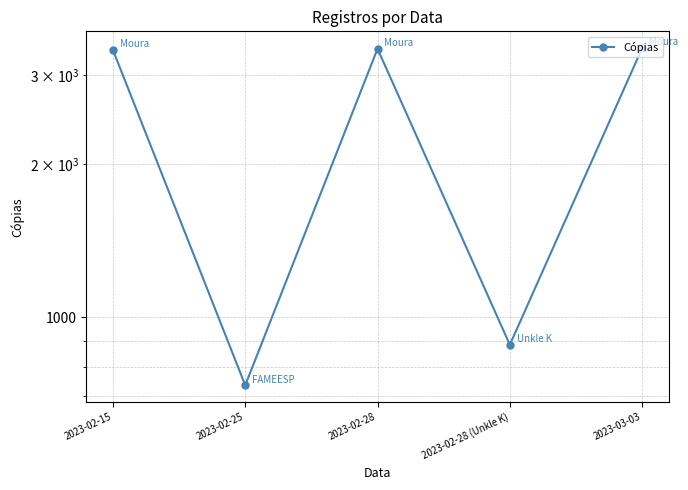

Reading right to left, what are all the values shown in this chart?

3384	883	3375	735	3357